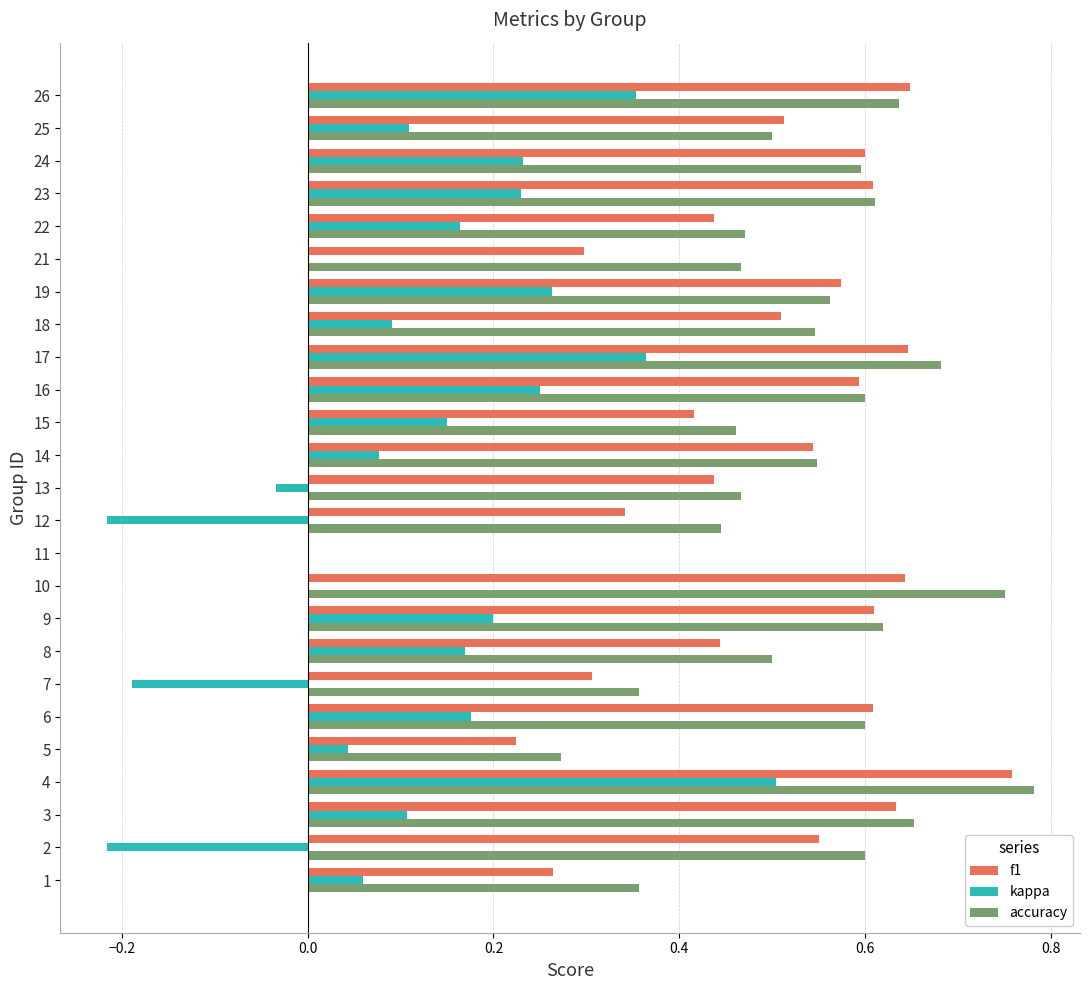

The value of f1 at 15 is 0.3. True or false?

False